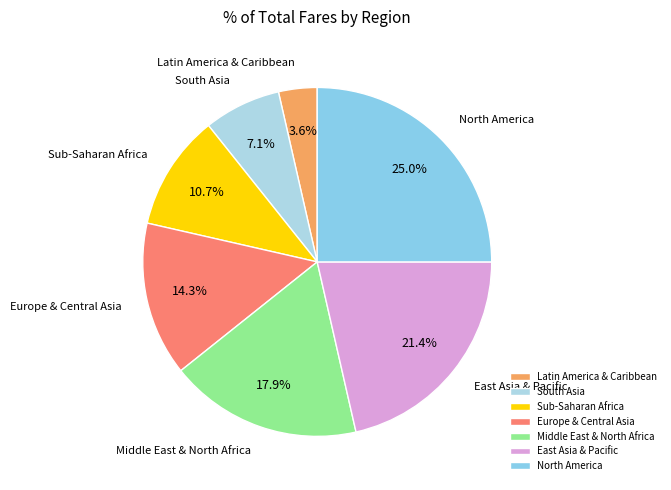

What is the largest slice in the pie chart?

North America